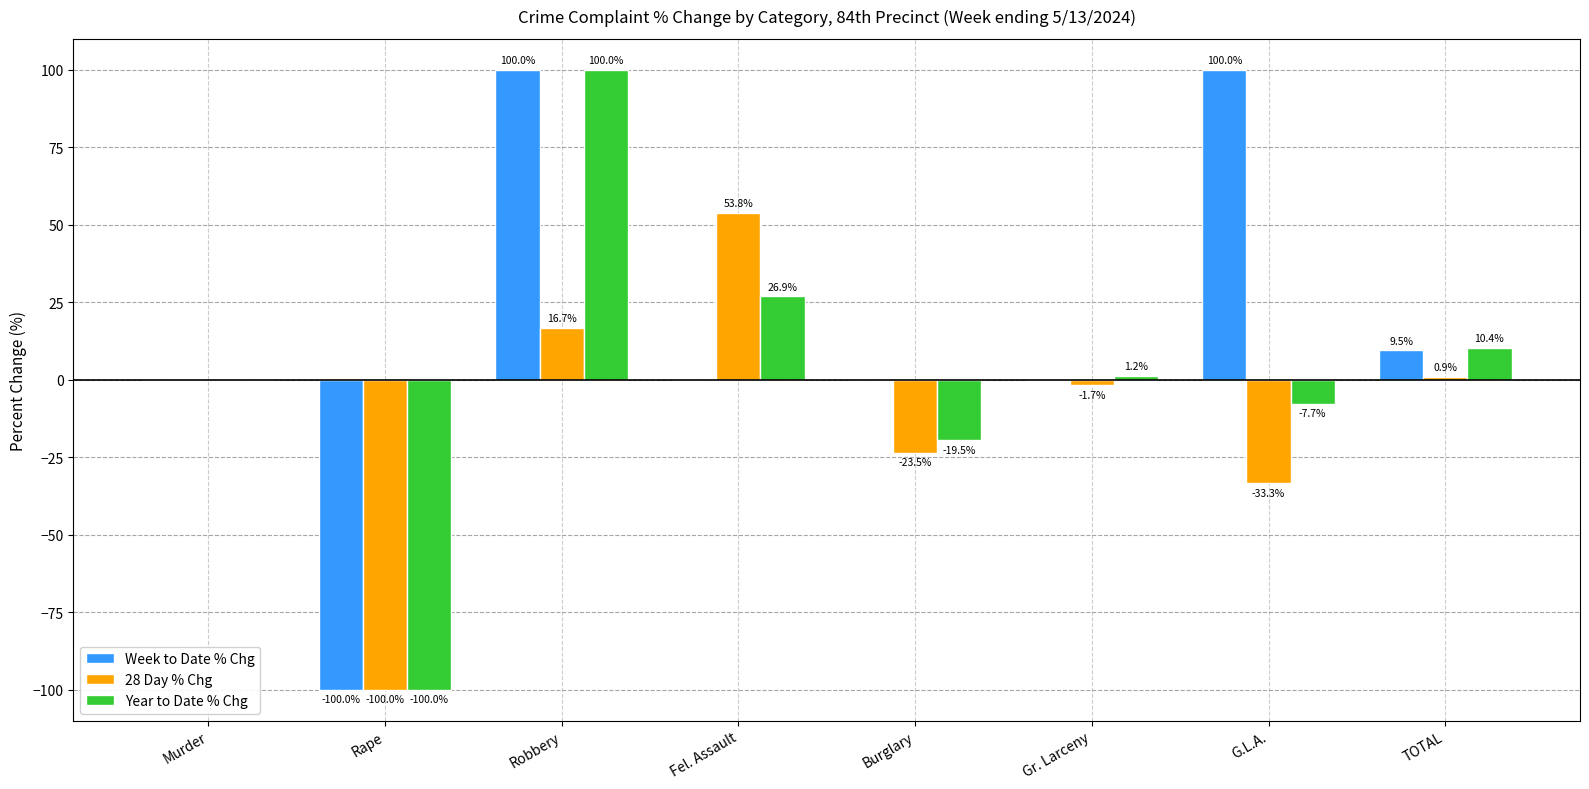

How many data points does each series have?

8